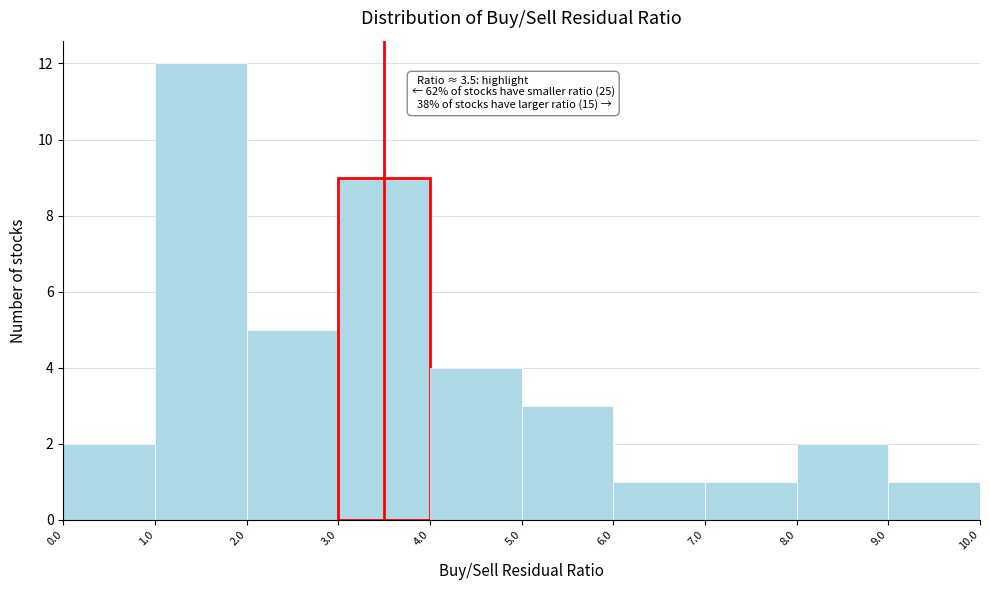

Which range on the x-axis has the tallest bar?

1.0 to 2.0